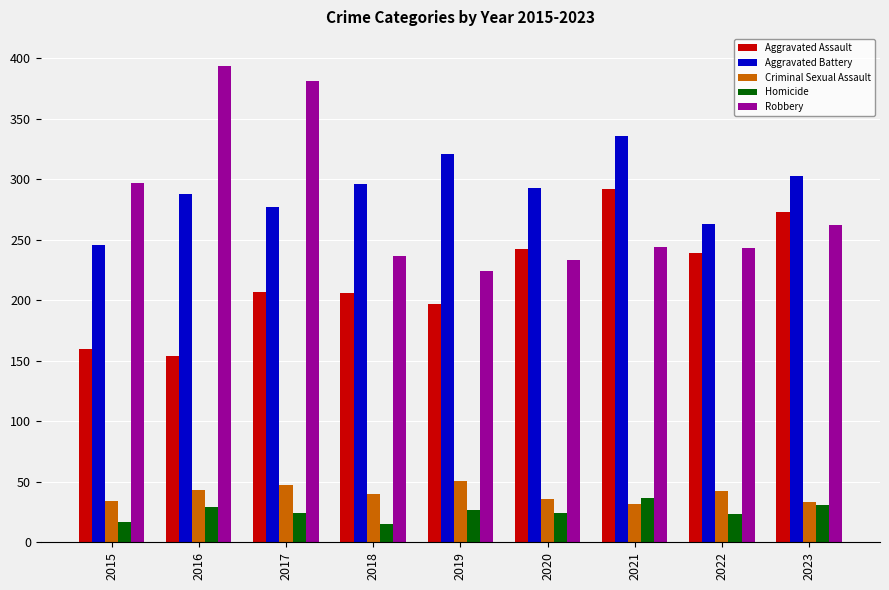

What is the lowest value of the Robbery series?

224